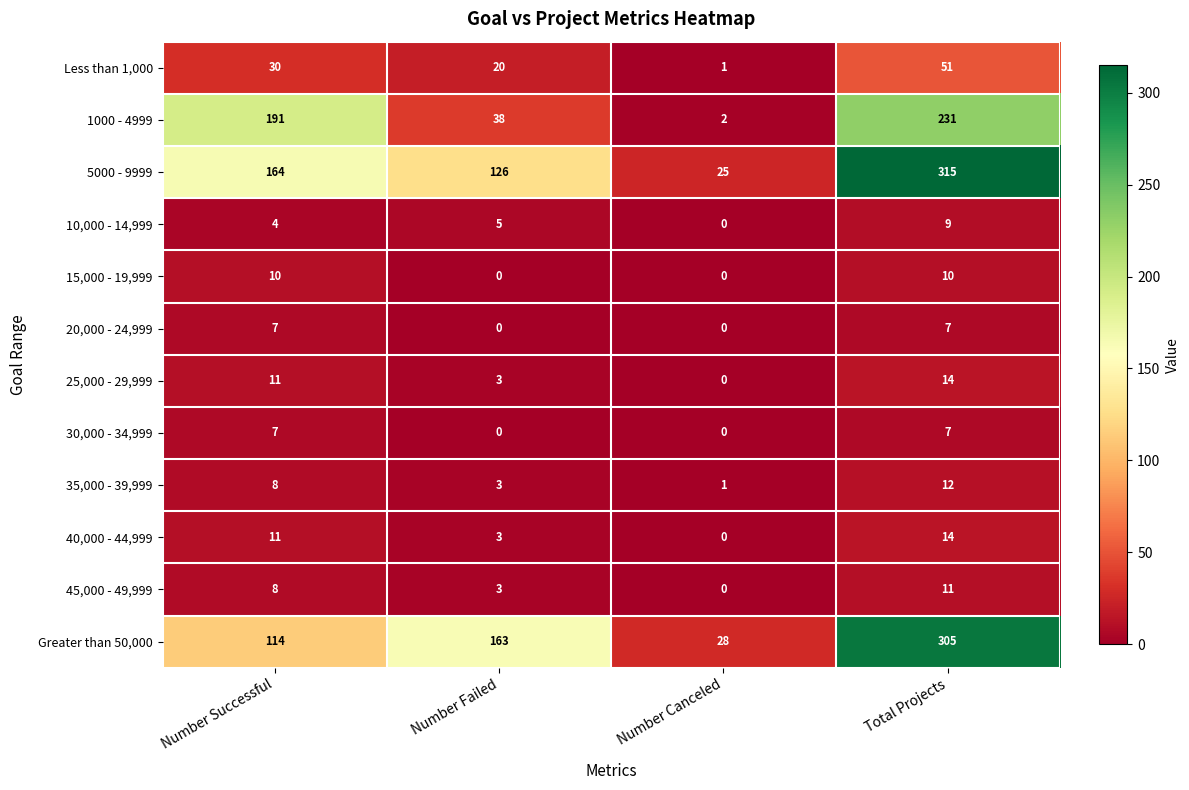

Is it true that 20,000 - 24,999 equals 3 at Number Canceled?

False